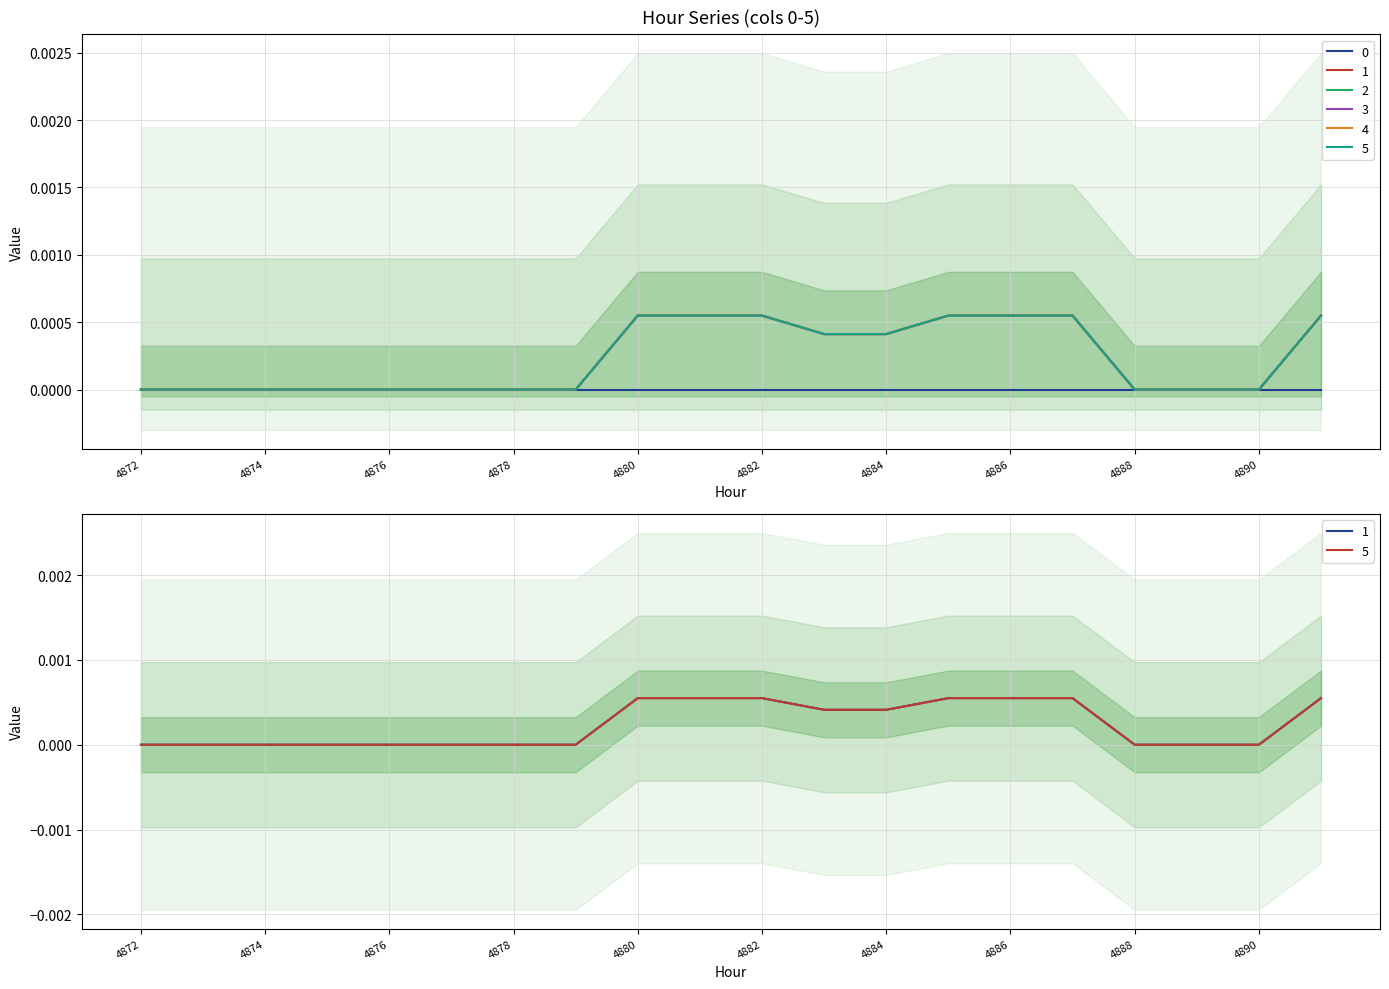

Which series has the largest range (max minus min)?

1